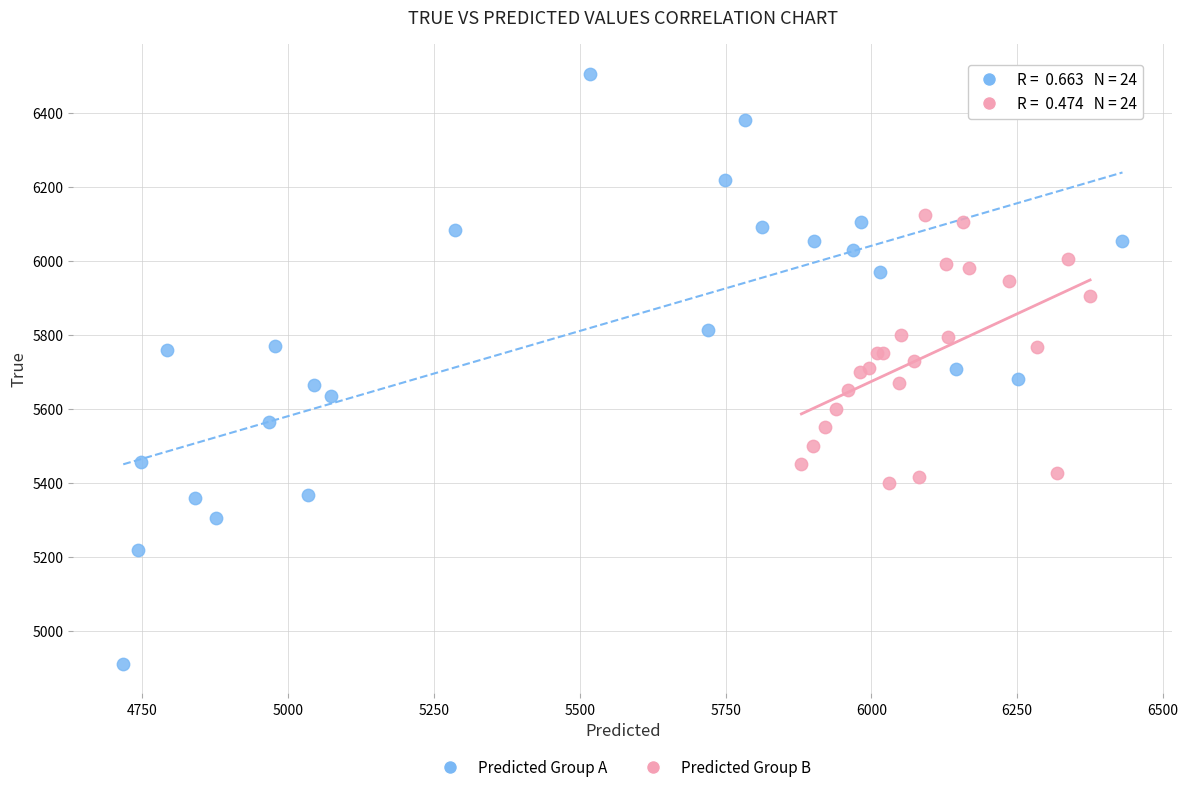

Which series has the widest spread of Y values?

Predicted Group A